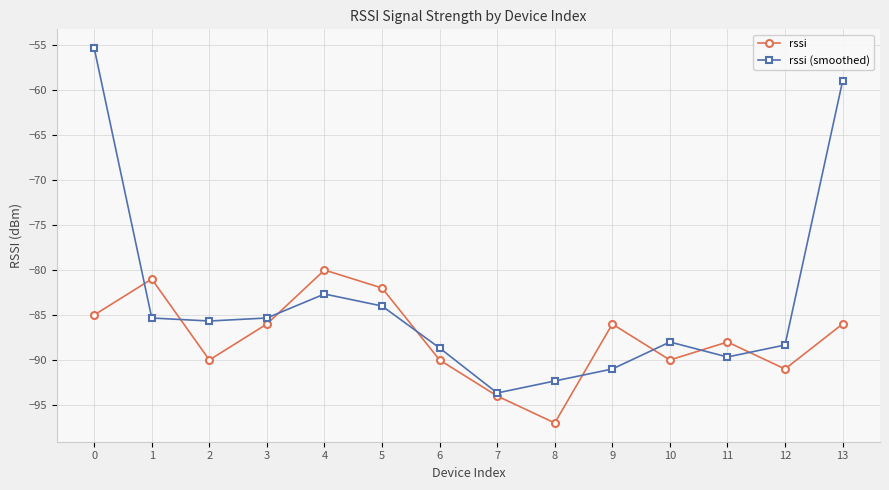

What is the total value across all series at 10?

-178.0